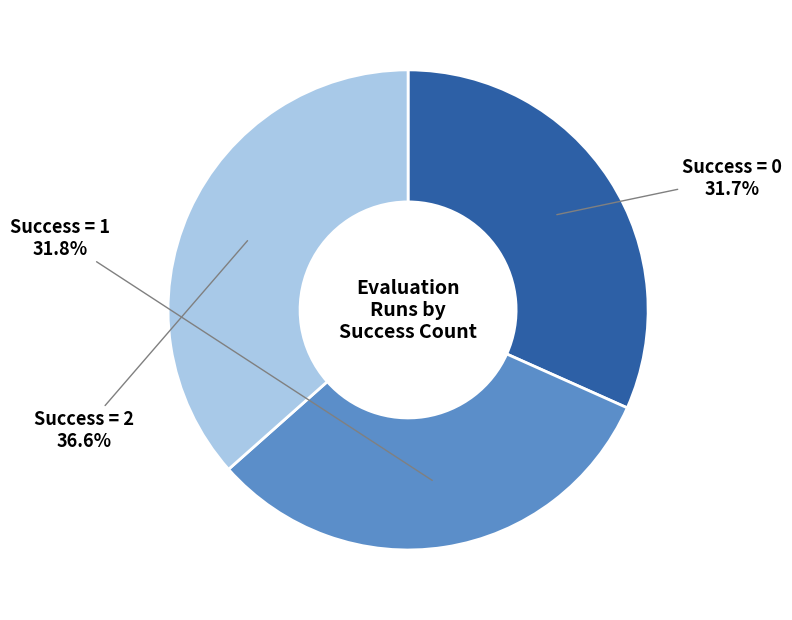

How many slices are in this pie chart?

3